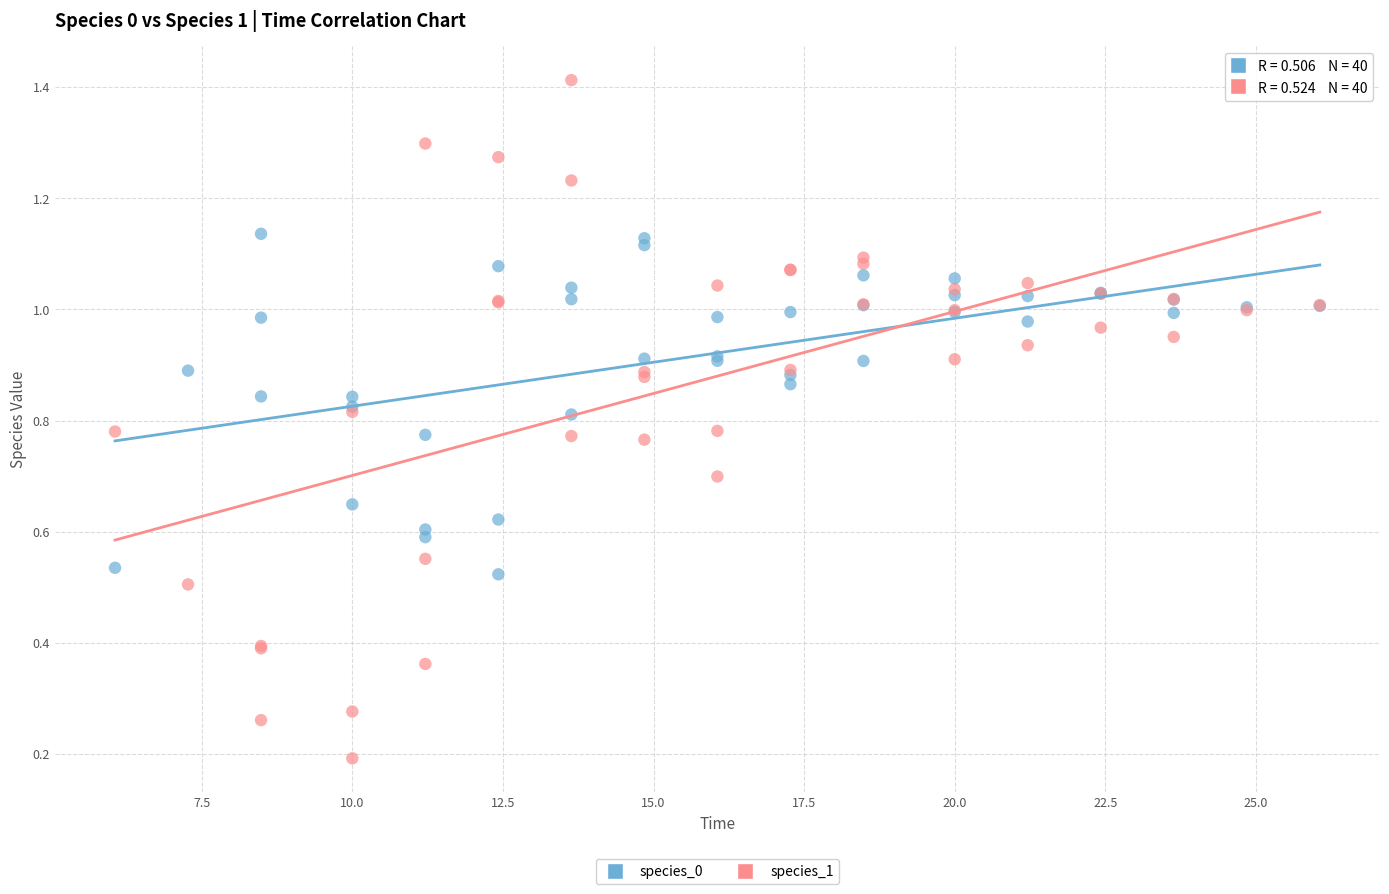

Which series contains the highest Y value?

species_1